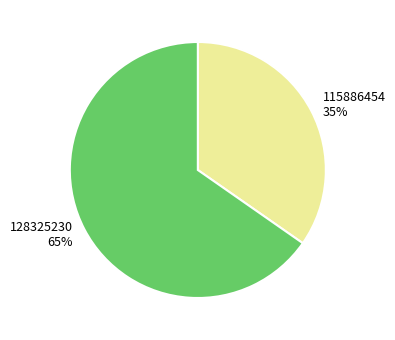

Which slice is the largest?

128325230